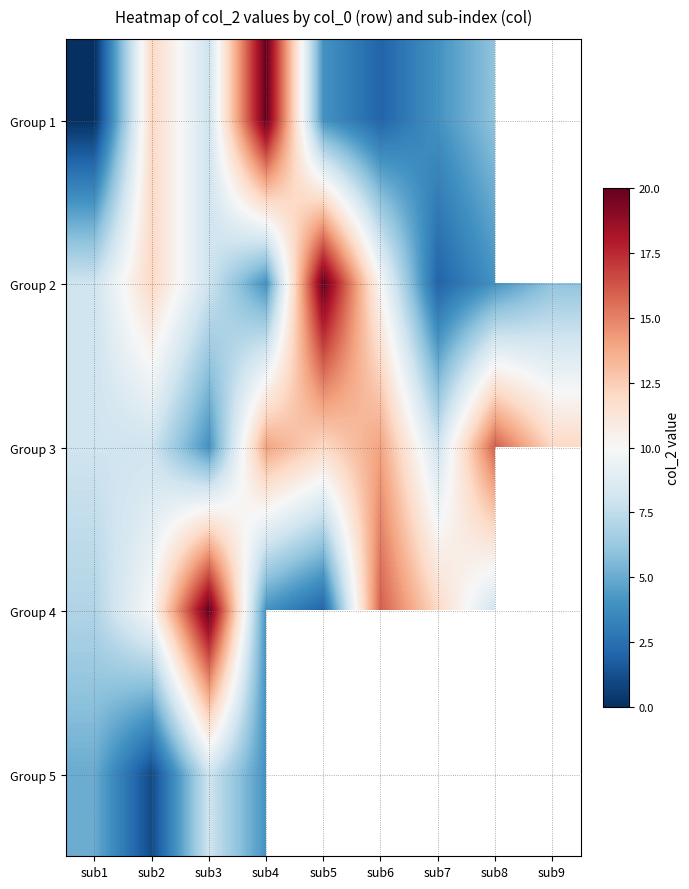

How many data points in Group 4 are less than 10?

4